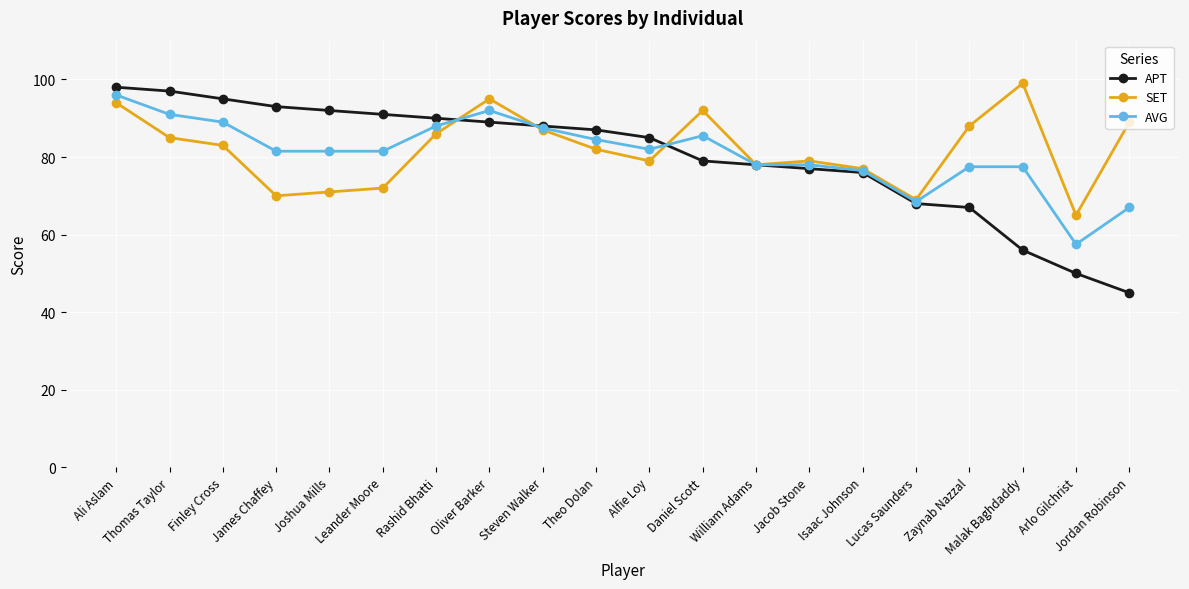

Count the number of categories in the chart.

20